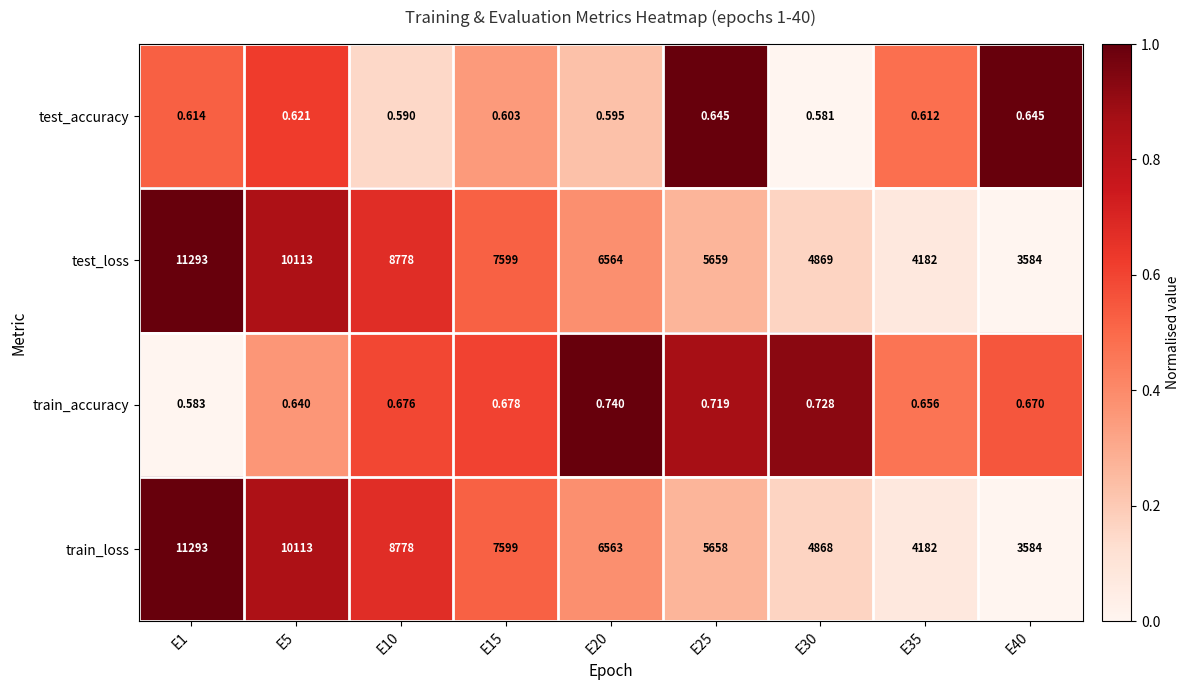

How many data points does each series have?

9